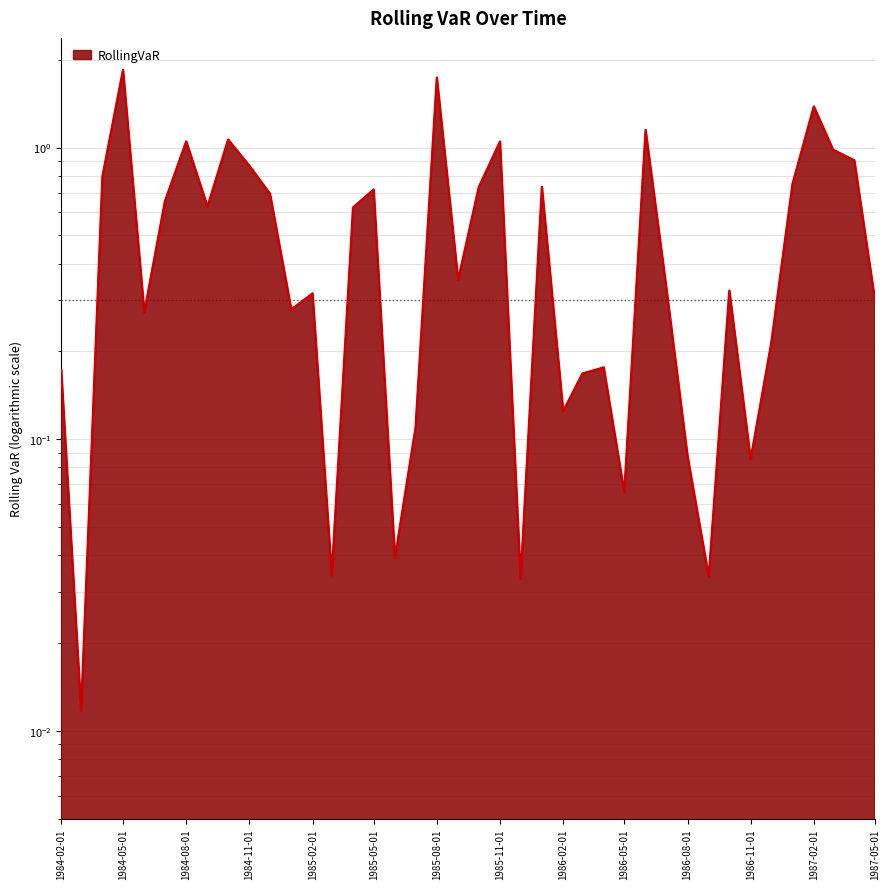

True or false: there are more than 1 points higher than both neighbors.

True